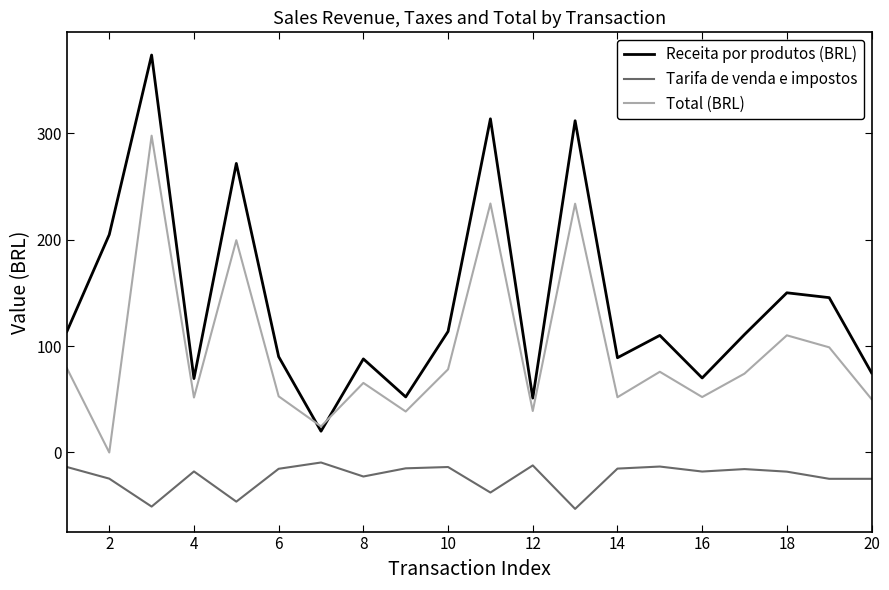

List the series in order of their overall mean, highest first.

Receita por produtos (BRL), Total (BRL), Tarifa de venda e impostos